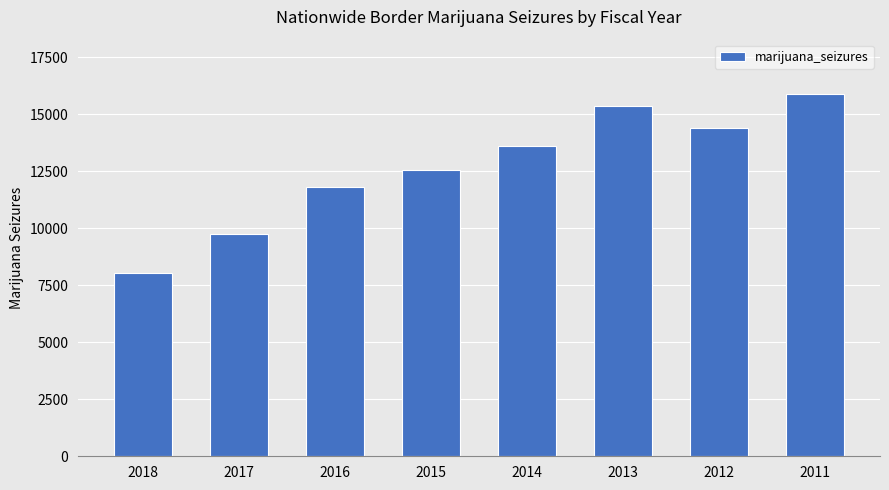

Approximately how many times larger is the value at 2016 compared to 2018?

1.5